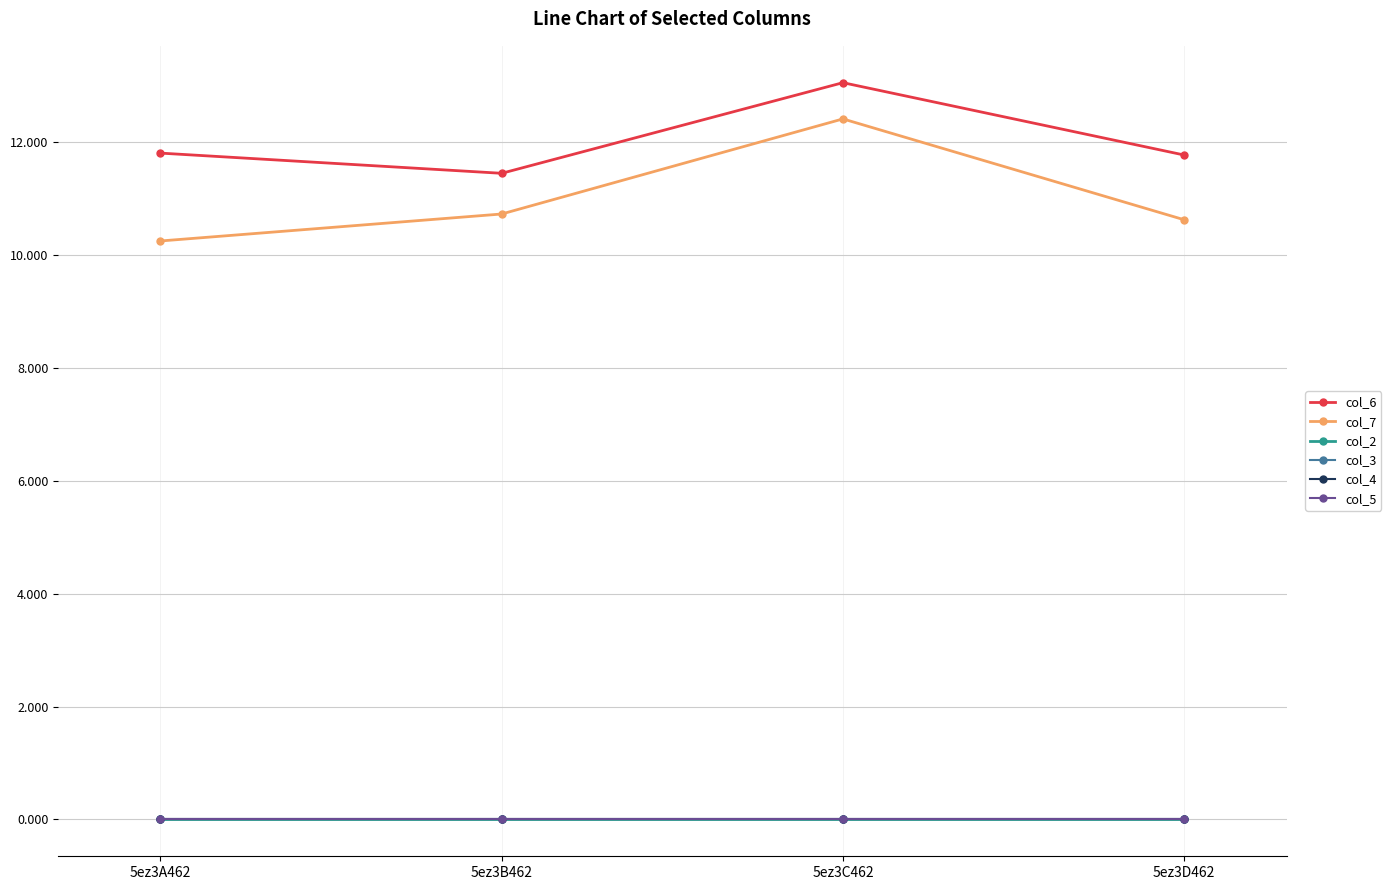

At which category is the sum across all series the highest?

5ez3C462